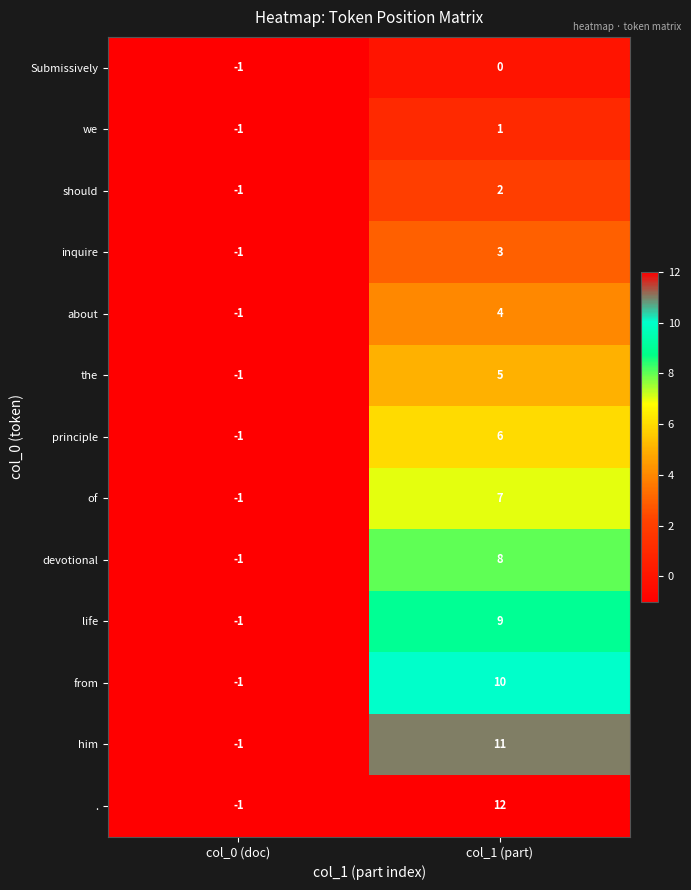

Count the number of data series in this chart.

13